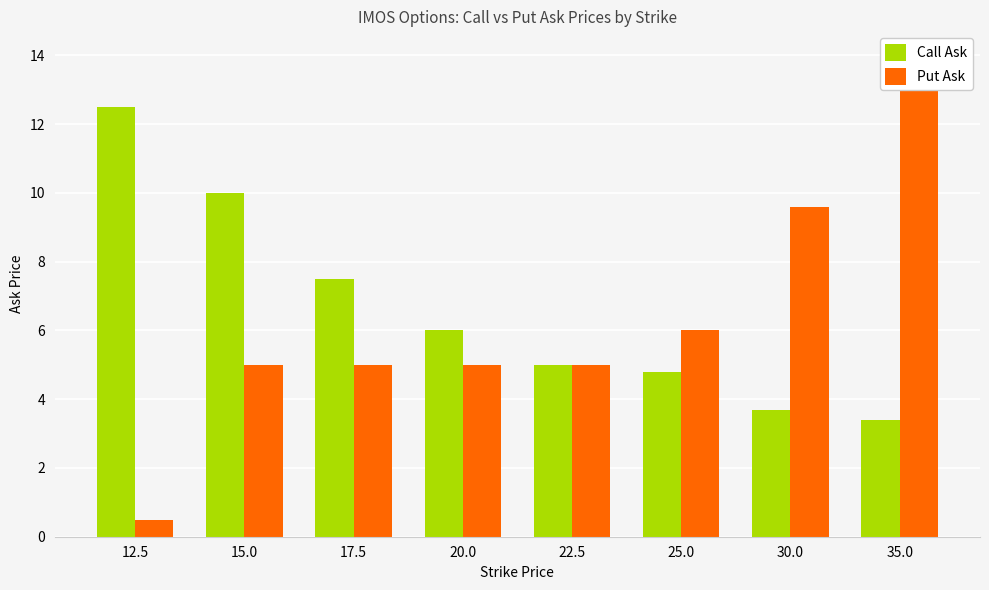

True or false: Call Ask has a value of 1.4 at 25.0.

False